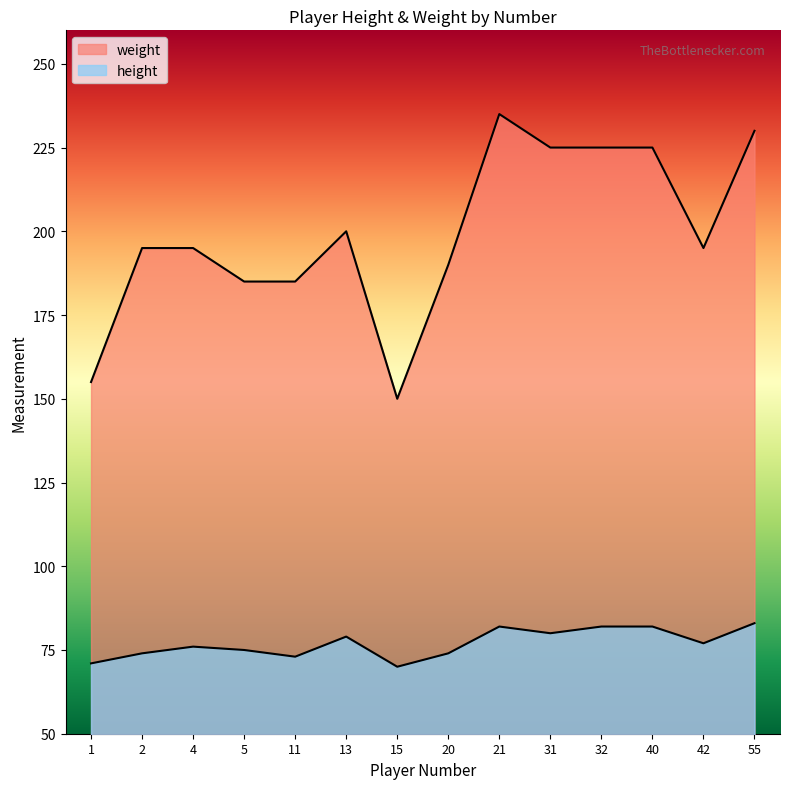

At which label does height reach its minimum?

15